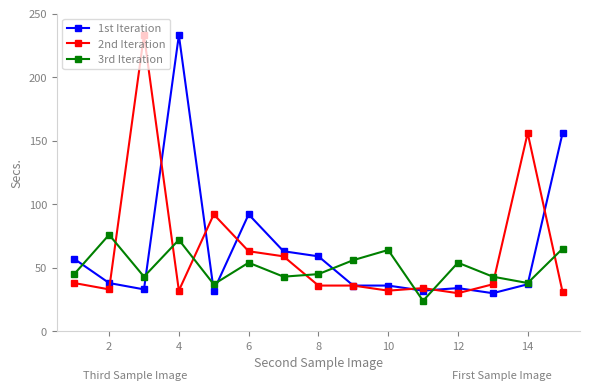

How many distinct data groups are displayed?

3